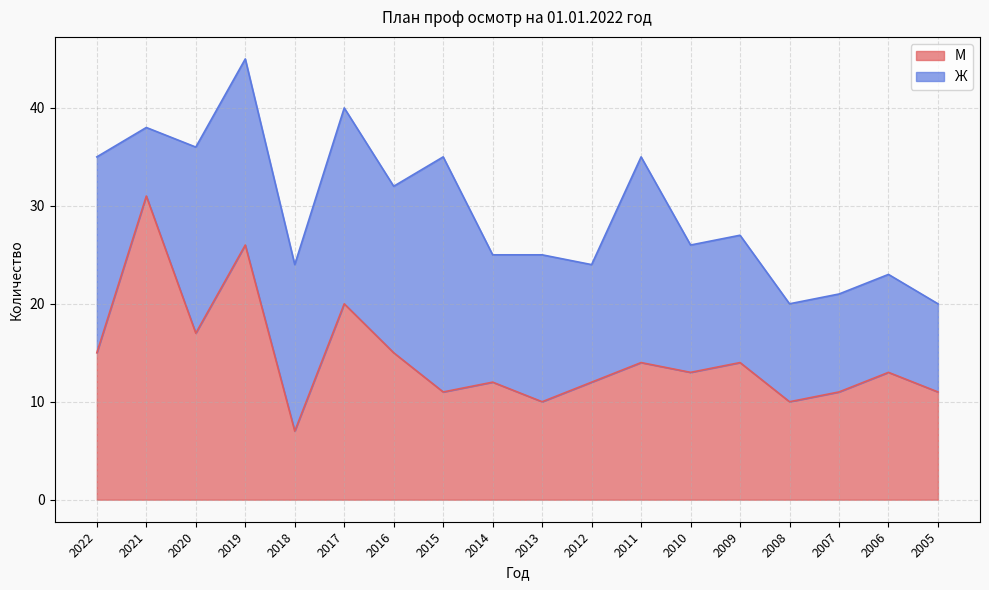

What is the sum of the values at 2012 and 2014?

24